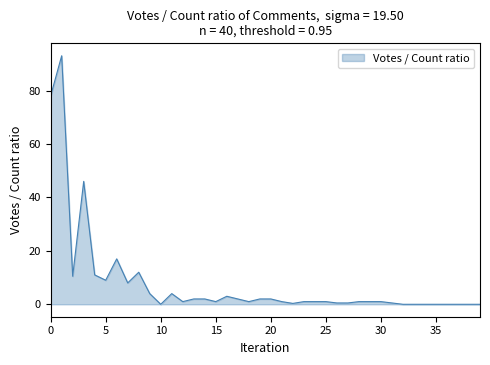

What is the difference between the maximum and minimum values?

93.0